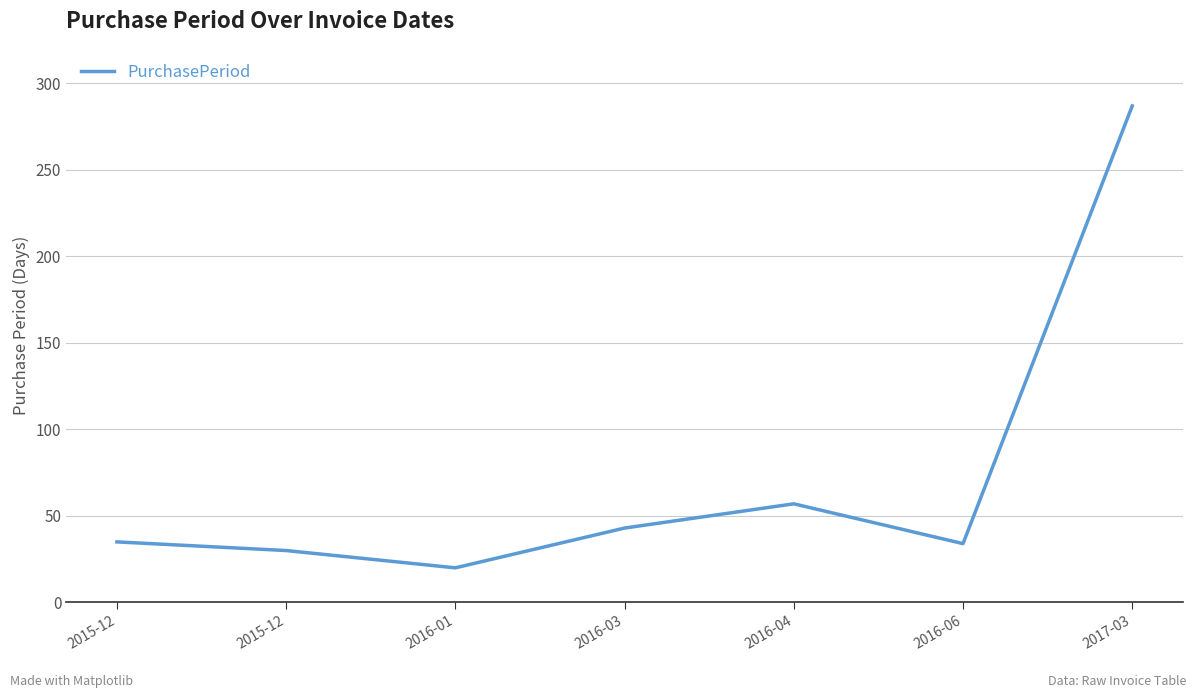

The value at 2015-12 is 16. True or false?

False